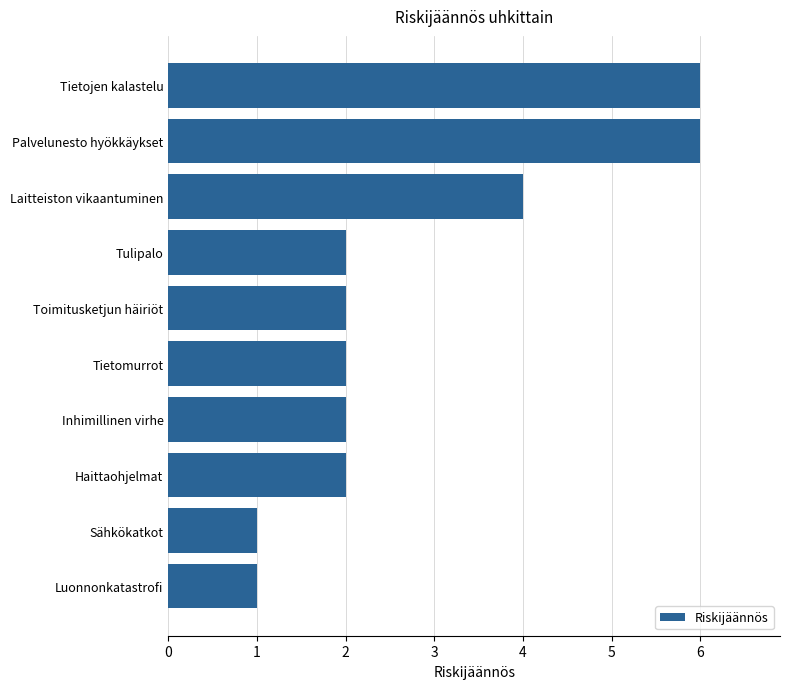

Approximately how many times larger is the value at Tietomurrot compared to Tulipalo?

1.0